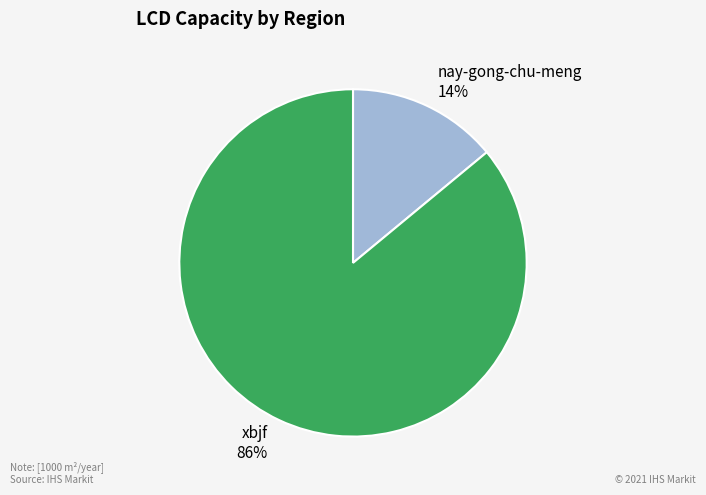

Which category has the biggest portion of the pie?

xbjf